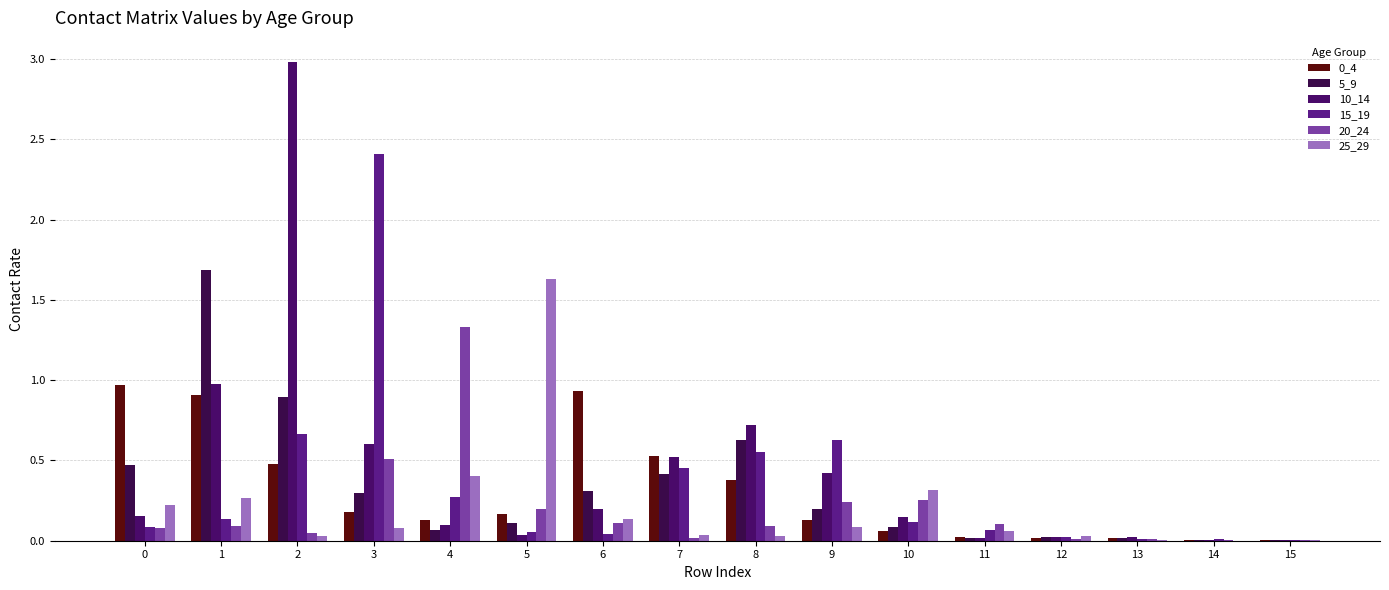

Does the chart contain stacked bars?

No